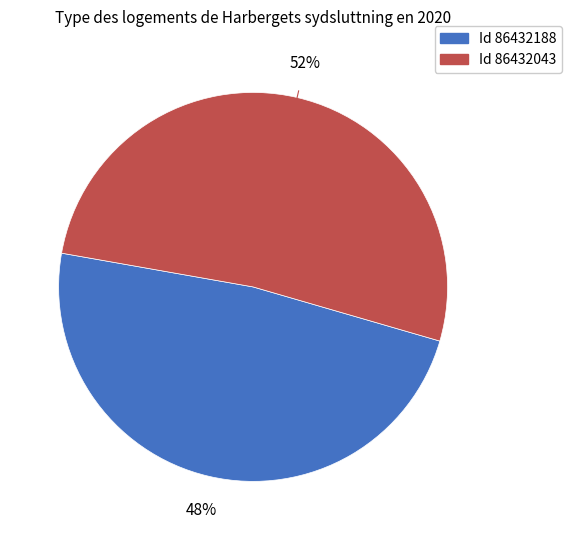

Is there any slice that represents more than half of the pie?

Yes